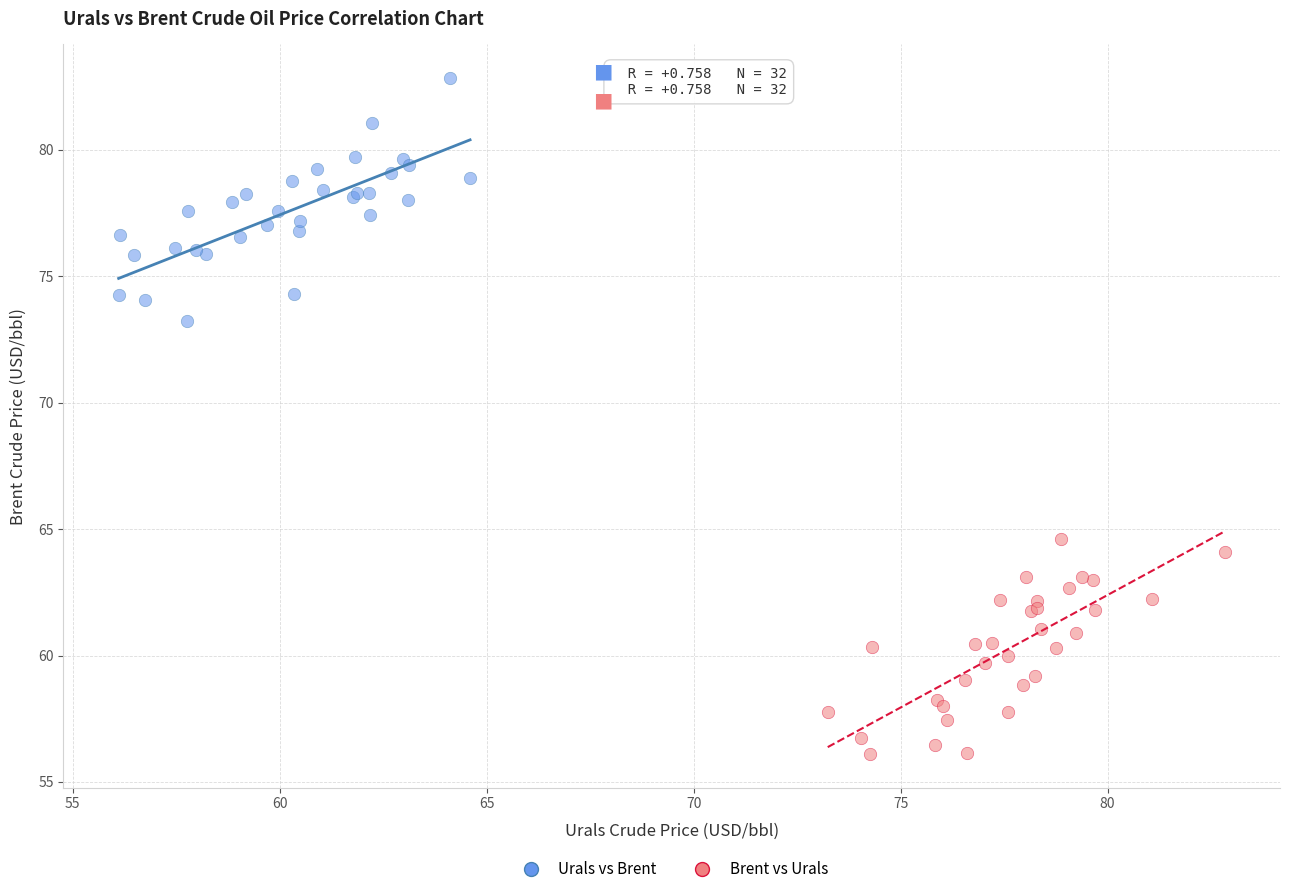

Which series contains the lowest Y value?

Brent vs Urals